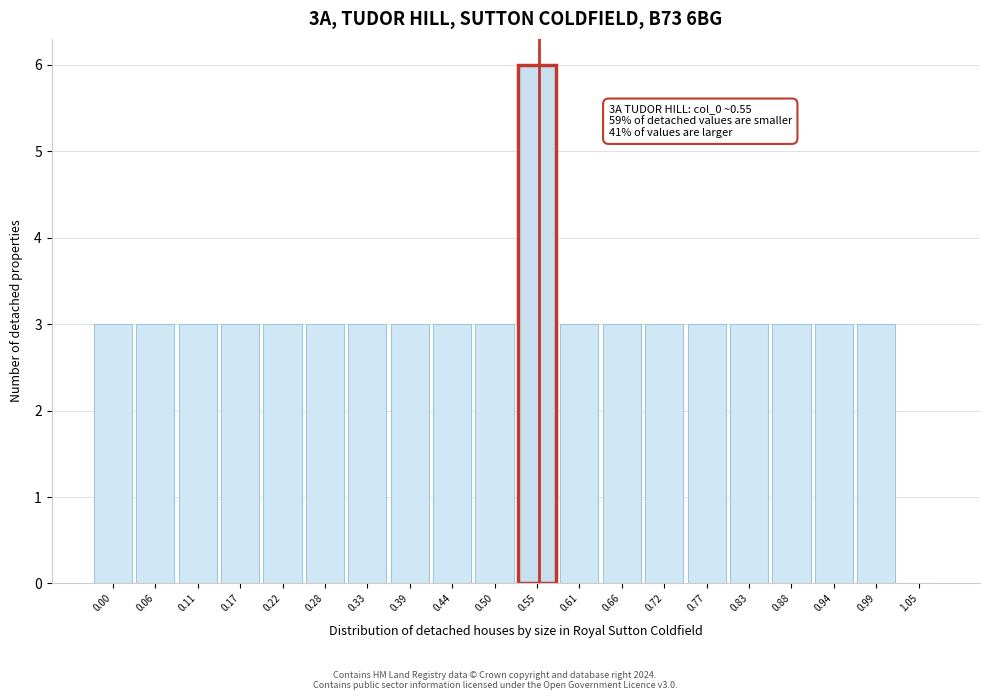

Reading left to right, extract all data points from this chart.

0.00=3	0.06=3	0.11=3	0.17=3	0.22=3	0.28=3	0.33=3	0.39=3	0.44=3	0.50=3	0.55=6	0.61=3	0.66=3	0.72=3	0.77=3	0.83=3	0.88=3	0.94=3	0.99=3	1.05=0